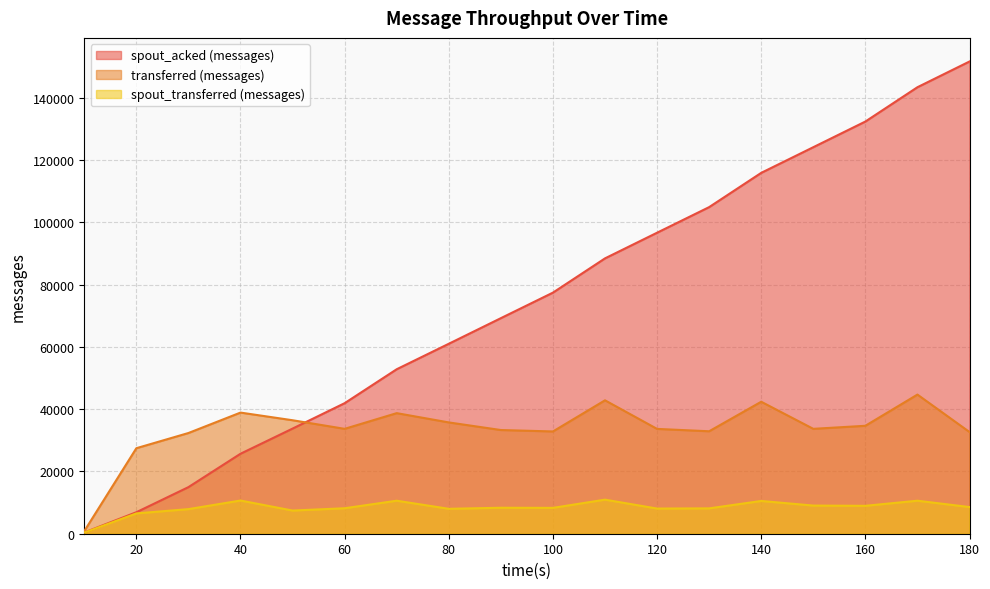

True or false: spout_acked (messages) has more than 2 interior local peaks.

False